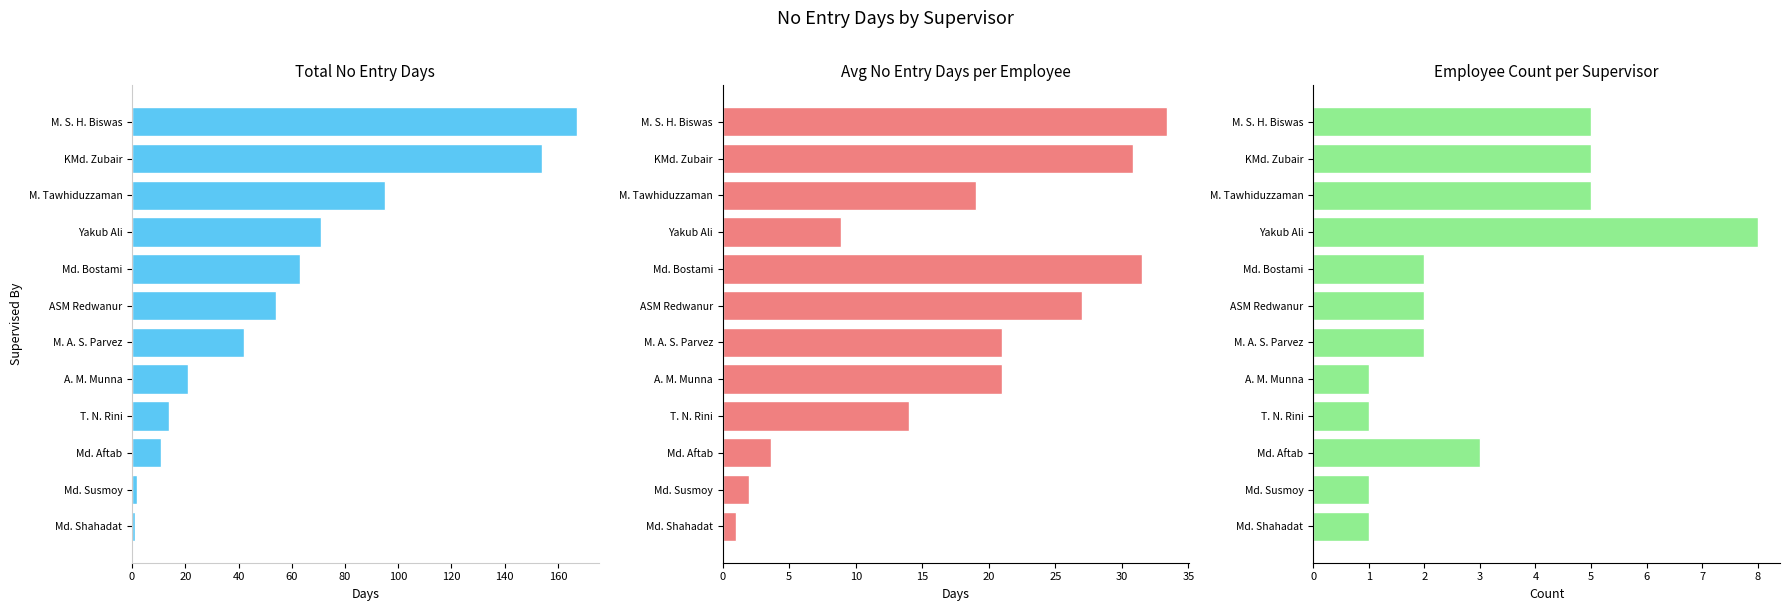

What is the greatest value displayed?

167.0